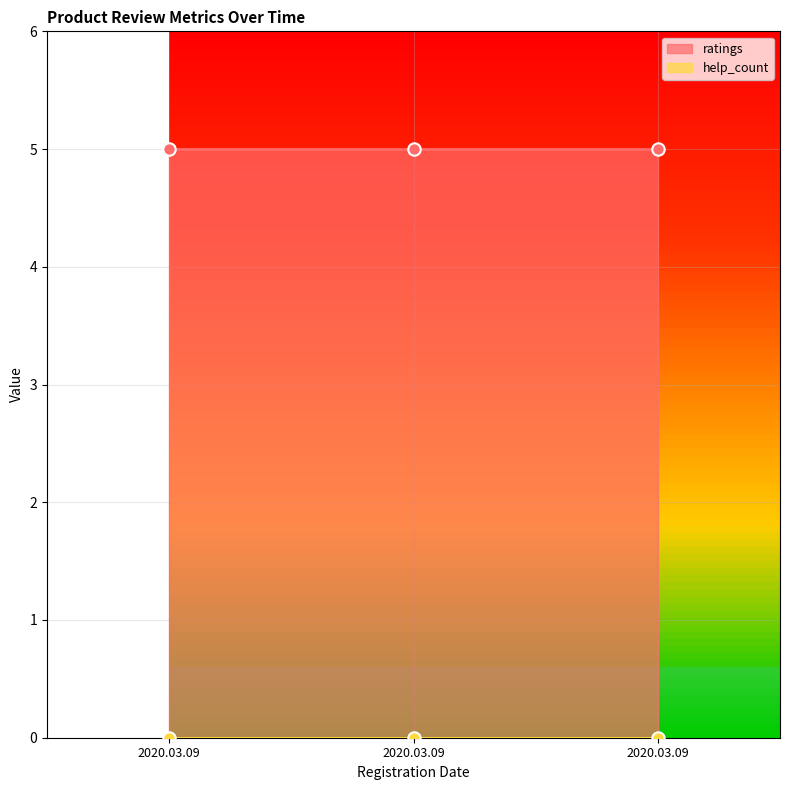

Which series reaches the maximum Y coordinate?

ratings